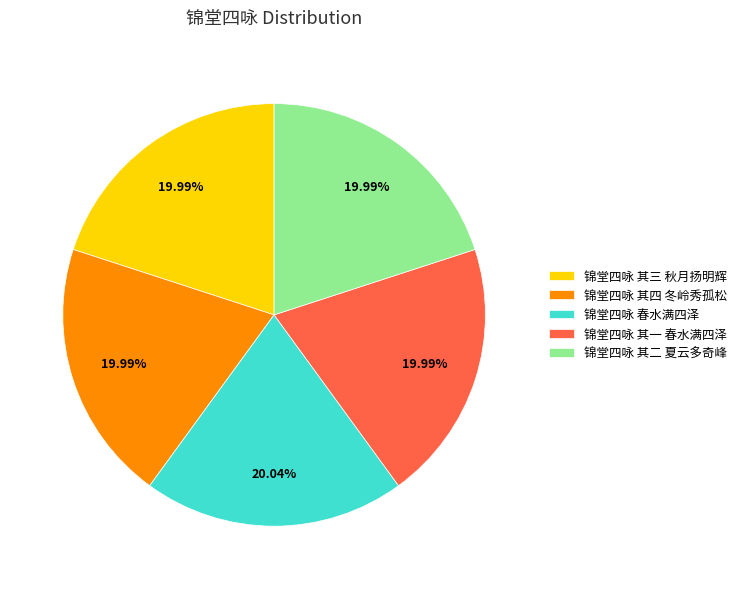

Is there a majority slice in this chart?

No